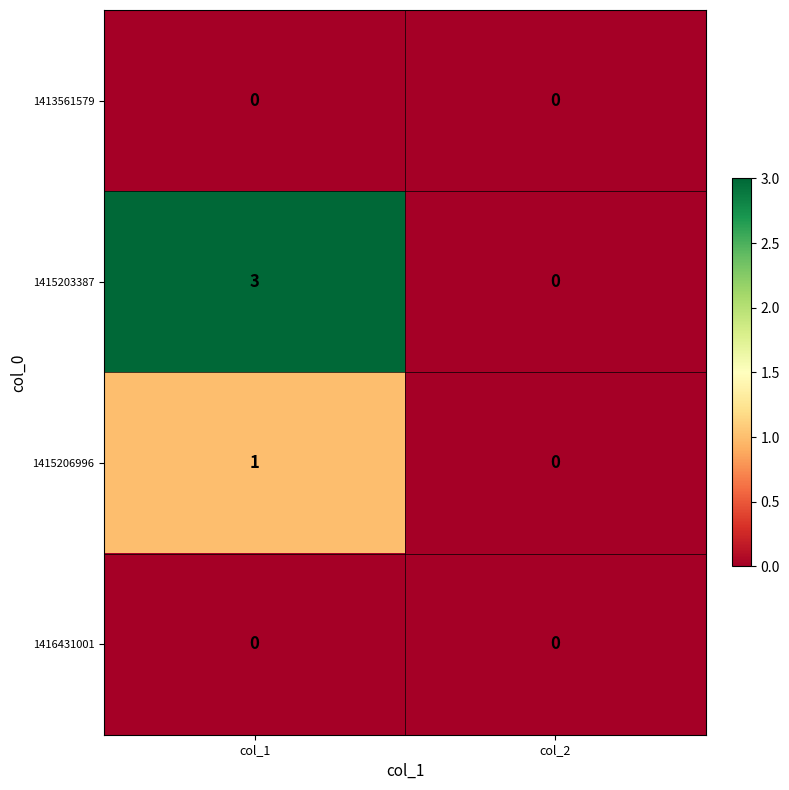

What is the spread (max minus min) of values at col_1?

3